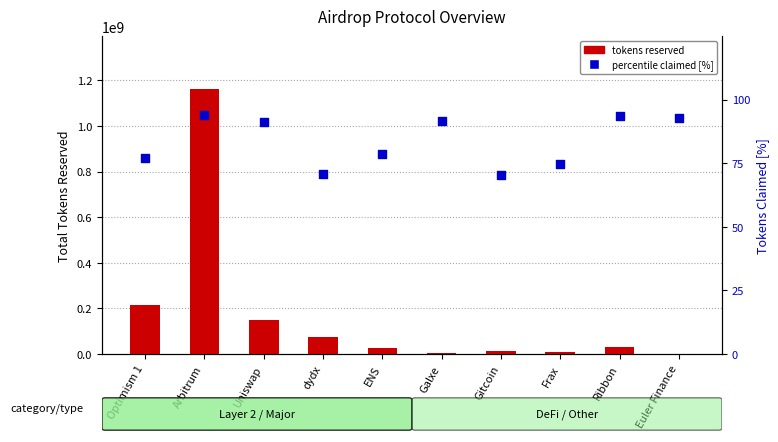

Which series has the largest total across all categories?

Total tokens reserved